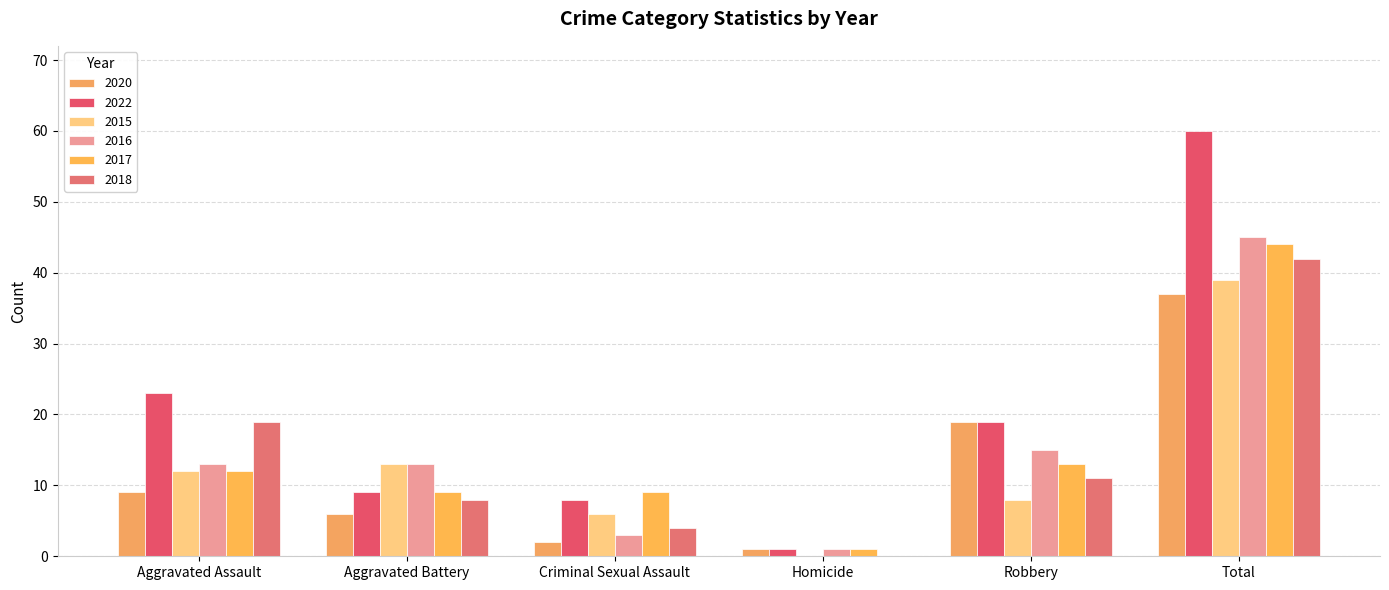

What is the lowest value of the 2020 series?

1